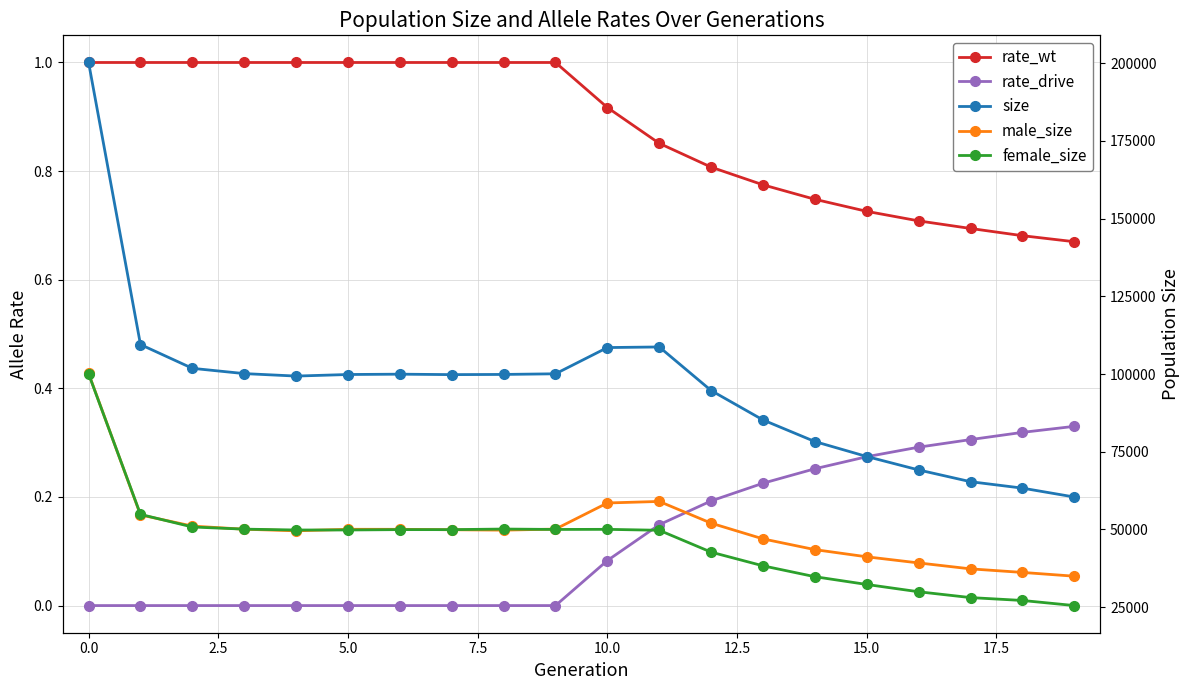

What is the sum of the size values at −2.5 and 7.5?

299593.0